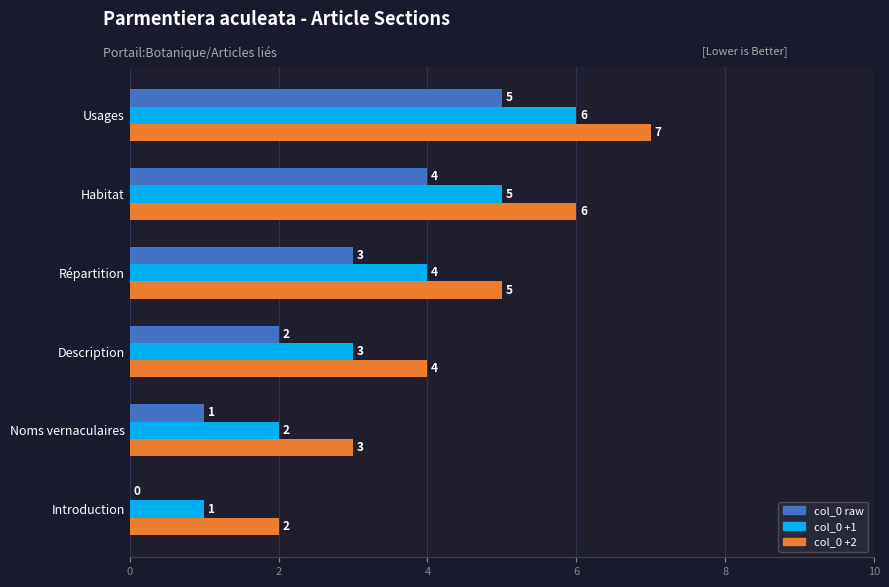

How many col_0 +1 values are between 2 and 5?

4